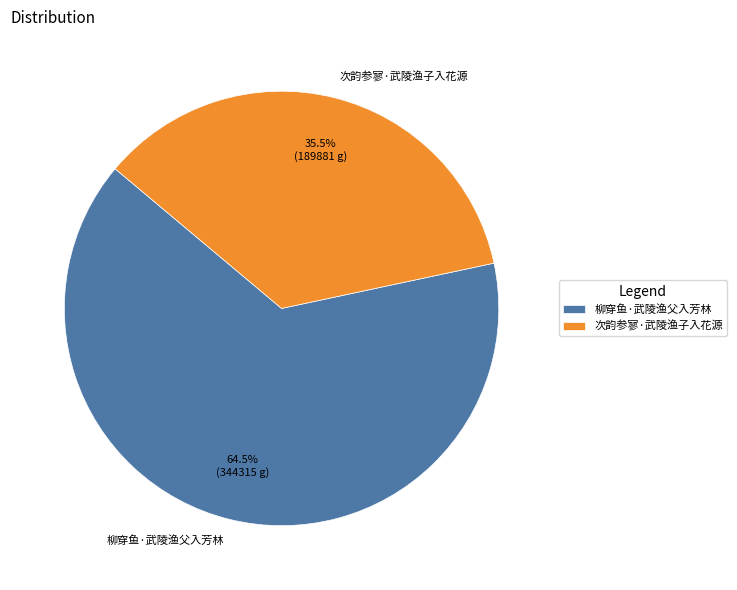

How many slices are in this pie chart?

2